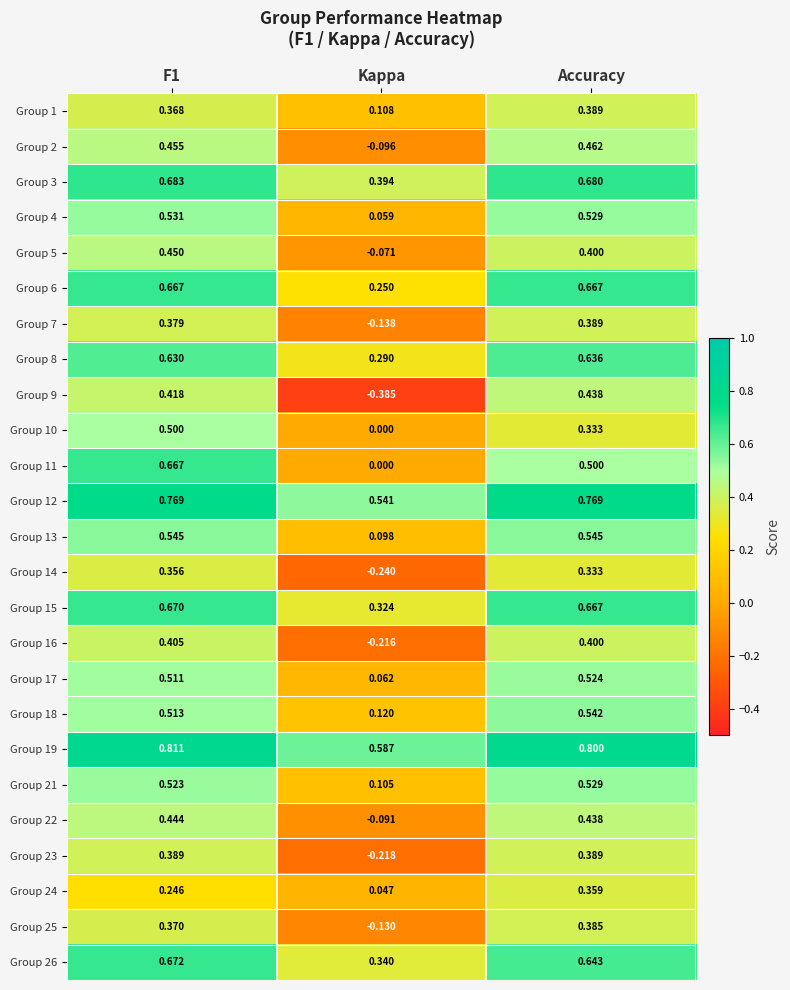

Count the number of categories in the chart.

3